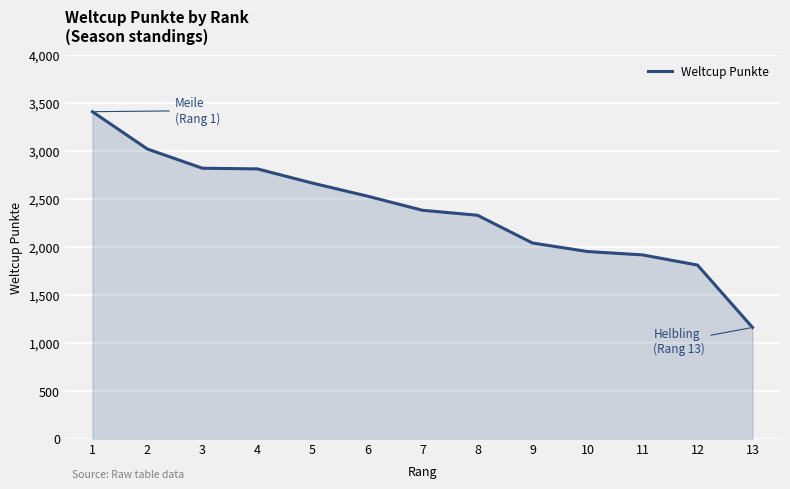

What is the sum of all values?

30811